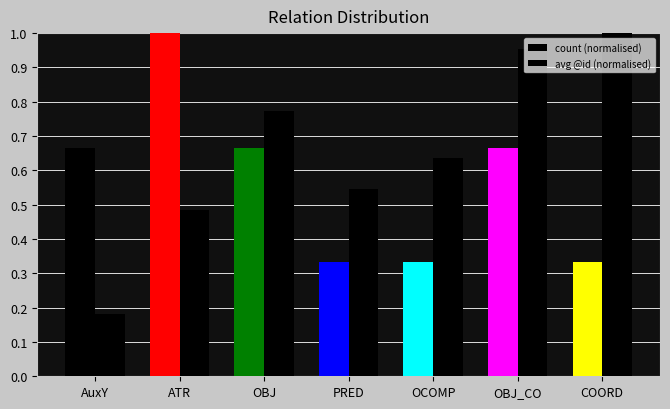

What is the minimum value shown in the chart?

0.2